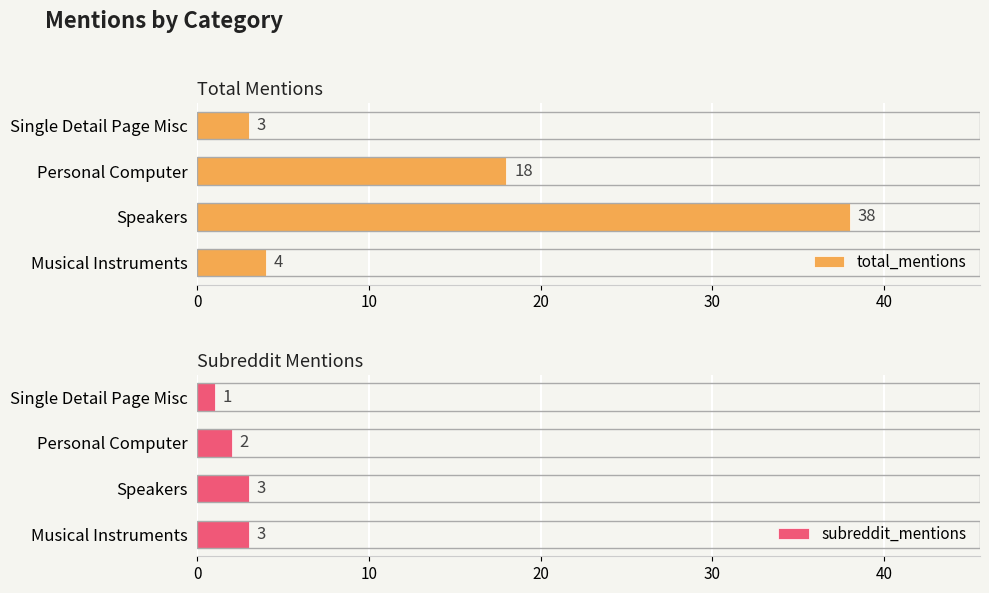

What is the greatest value displayed?

38